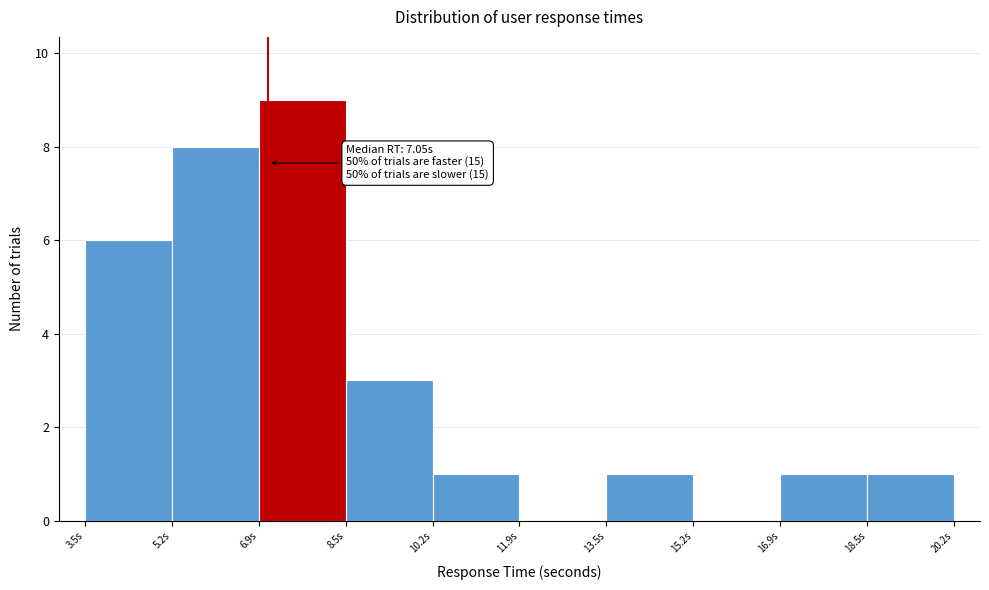

Over which range of the x-axis is the bar tallest?

6.8 to 8.6